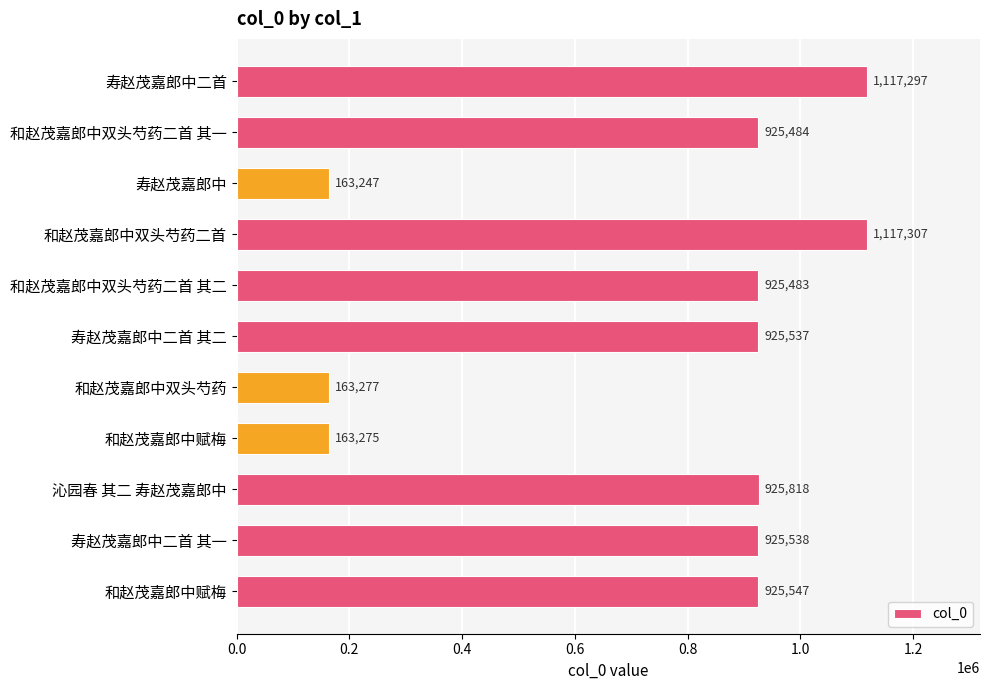

Does the chart contain any negative values?

No